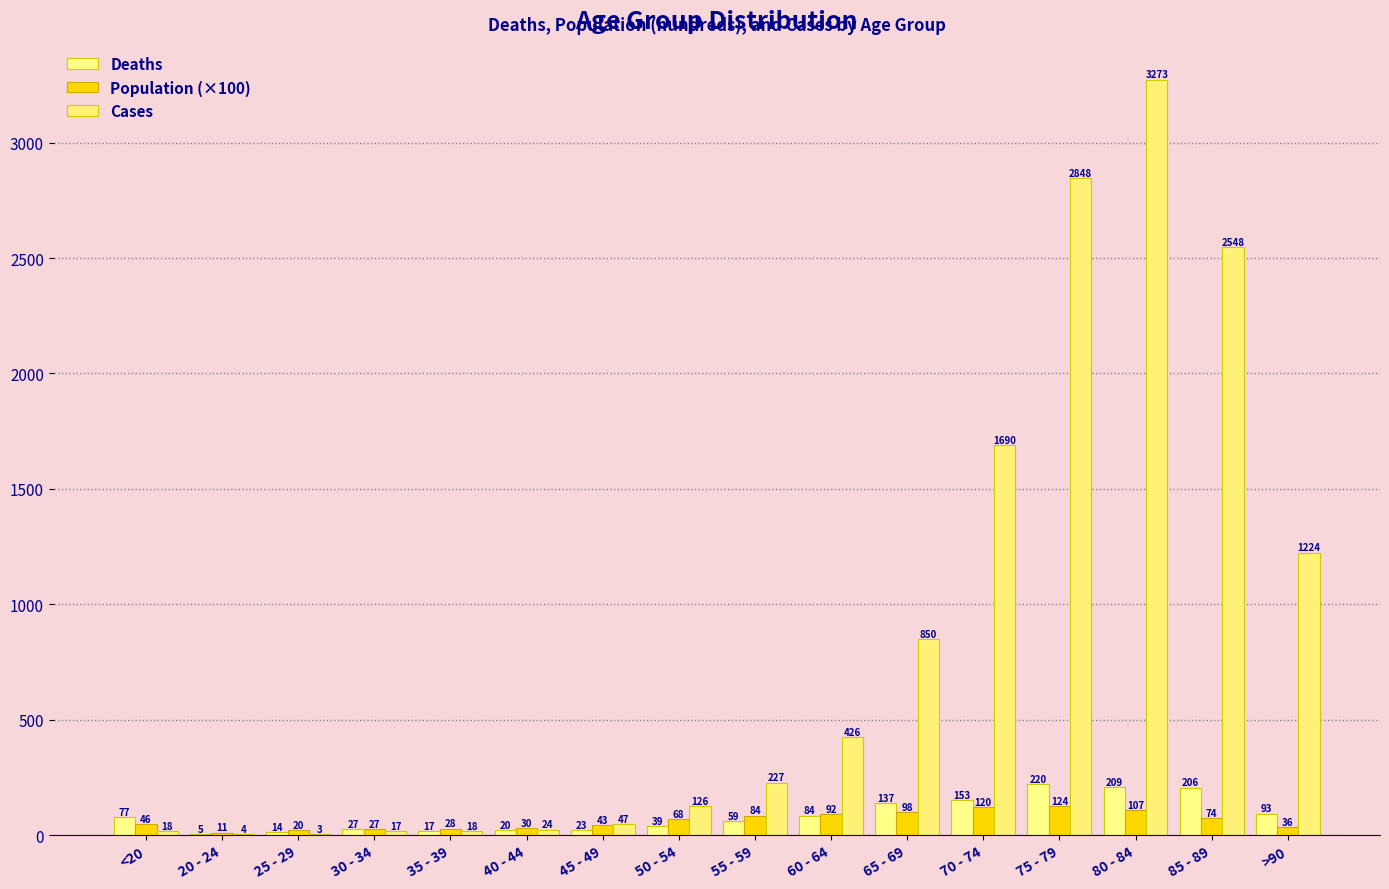

What is the maximum value for Population (×100)?

124